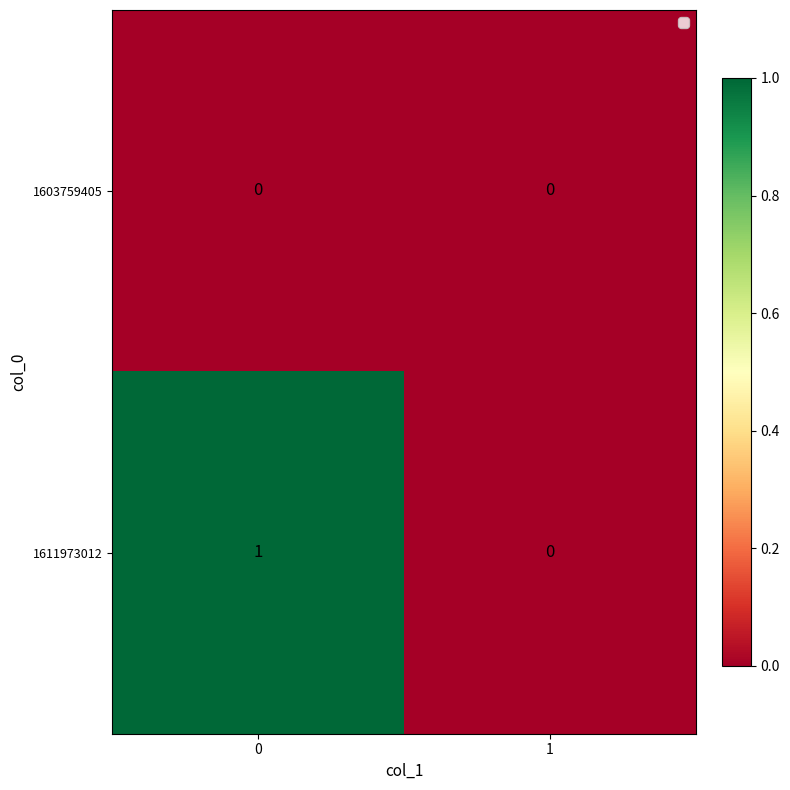

Reading left to right, extract all data points from this chart.

1603759405: 0=0	1=0
1611973012: 0=1	1=0